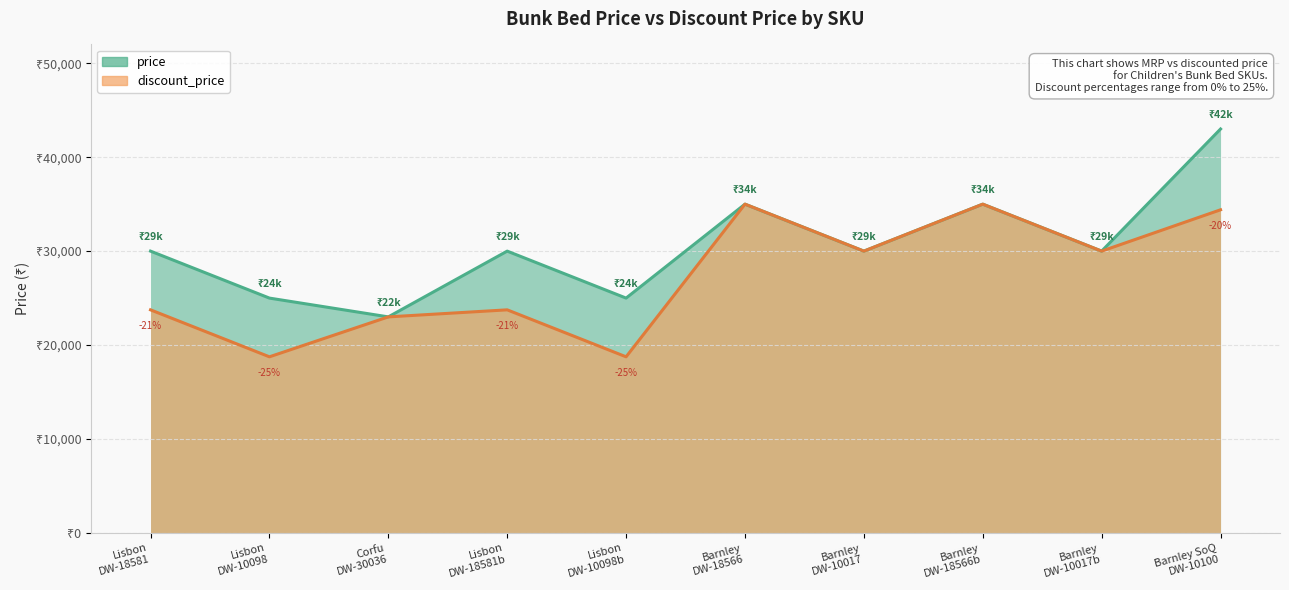

Reading left to right, extract all data points from this chart.

price: 29999	24999	22999	29999	24999	34999	29999	34999	29999	42999
discount_price: 23749	18749	22999	23749	18749	34999	29999	34999	29999	34399